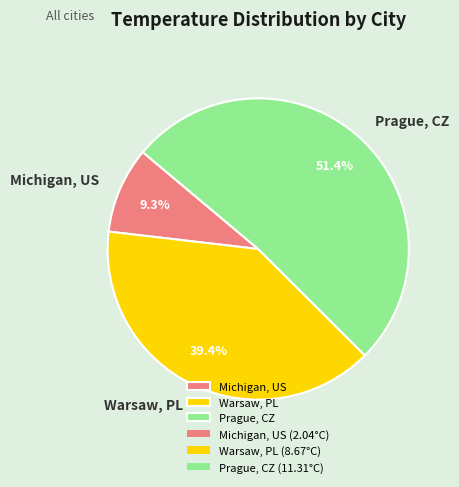

Does Prague, CZ represent more than half of the total?

Yes